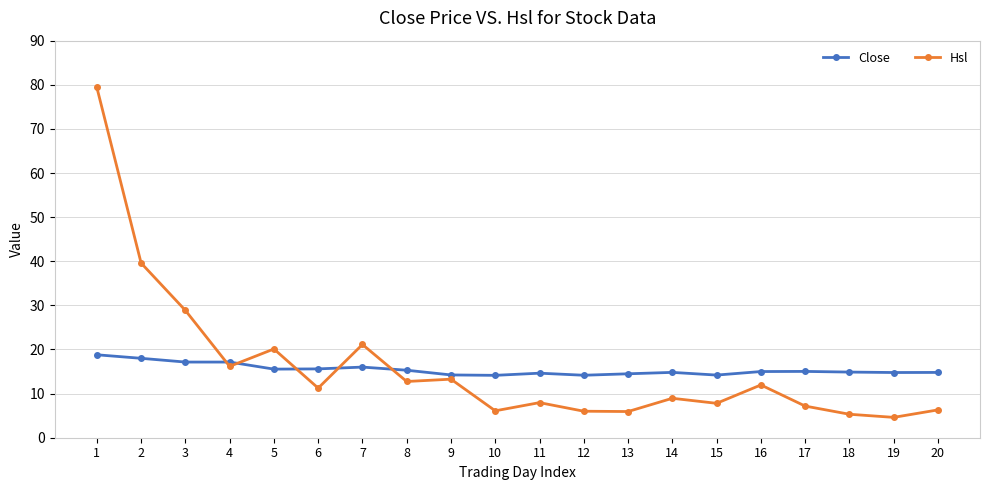

What is the smallest value displayed?

4.6